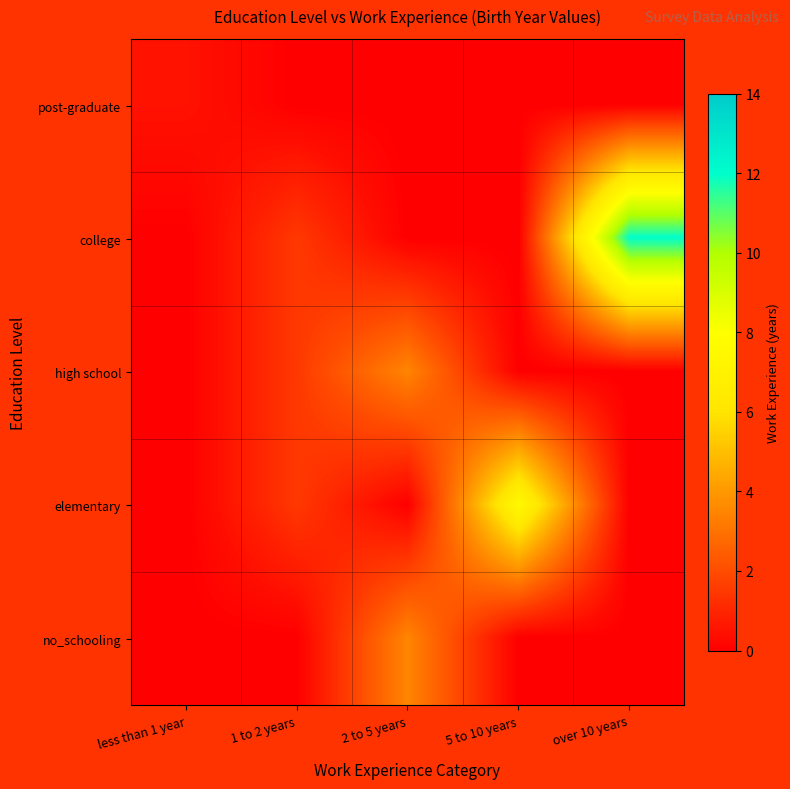

Between 1 to 2 years and less than 1 year, which is larger?

less than 1 year